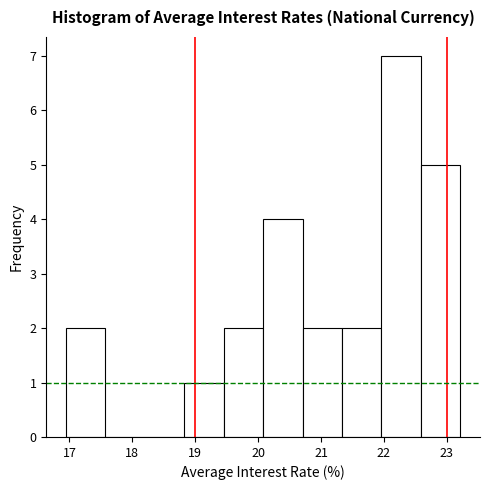

Reading left to right, list every bar in this chart as the range it spans on the x-axis followed by its height. Neither the bar edges nor the heights are printed on the chart, so give them approximately, as read against the axes.

16.9 to 17.6: 2
17.6 to 18.2: 0
18.2 to 18.8: 0
18.8 to 19.5: 1
19.5 to 20.1: 2
20.1 to 20.7: 4
20.7 to 21.3: 2
21.3 to 22.0: 2
22.0 to 22.6: 7
22.6 to 23.2: 5